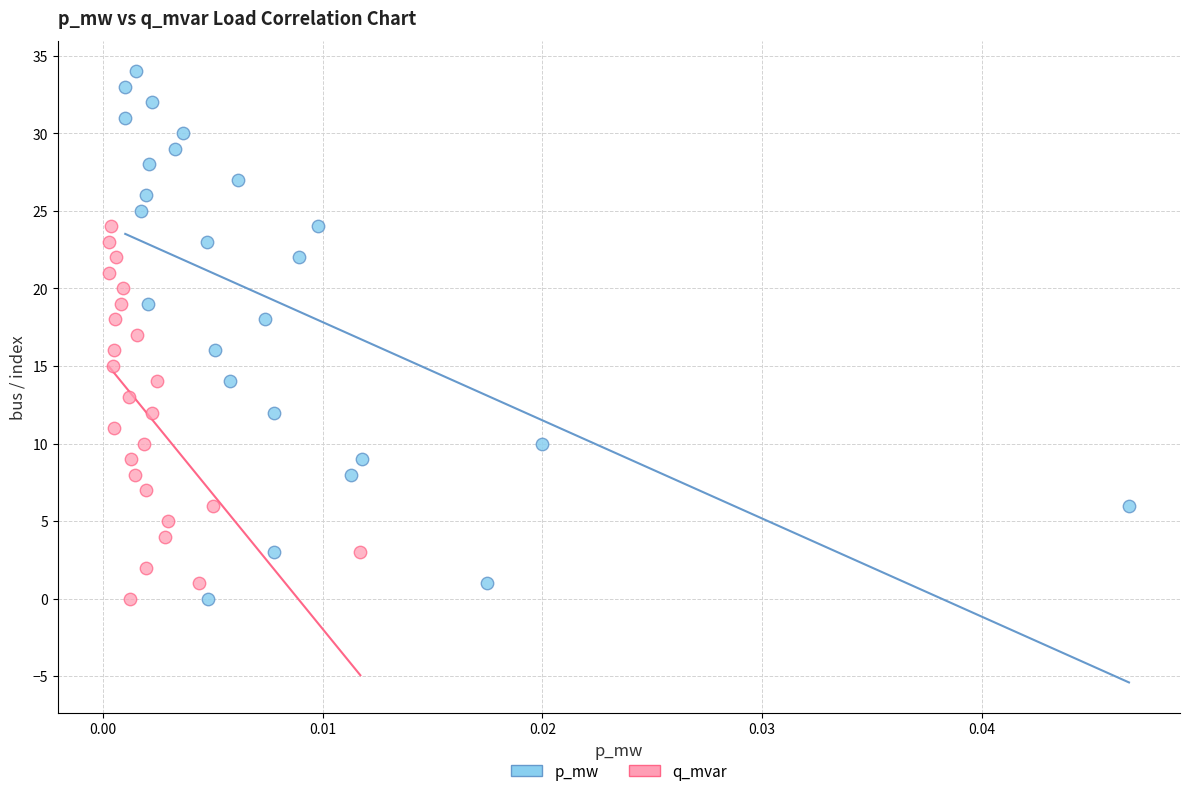

Which series has the largest Y range (max minus min)?

p_mw